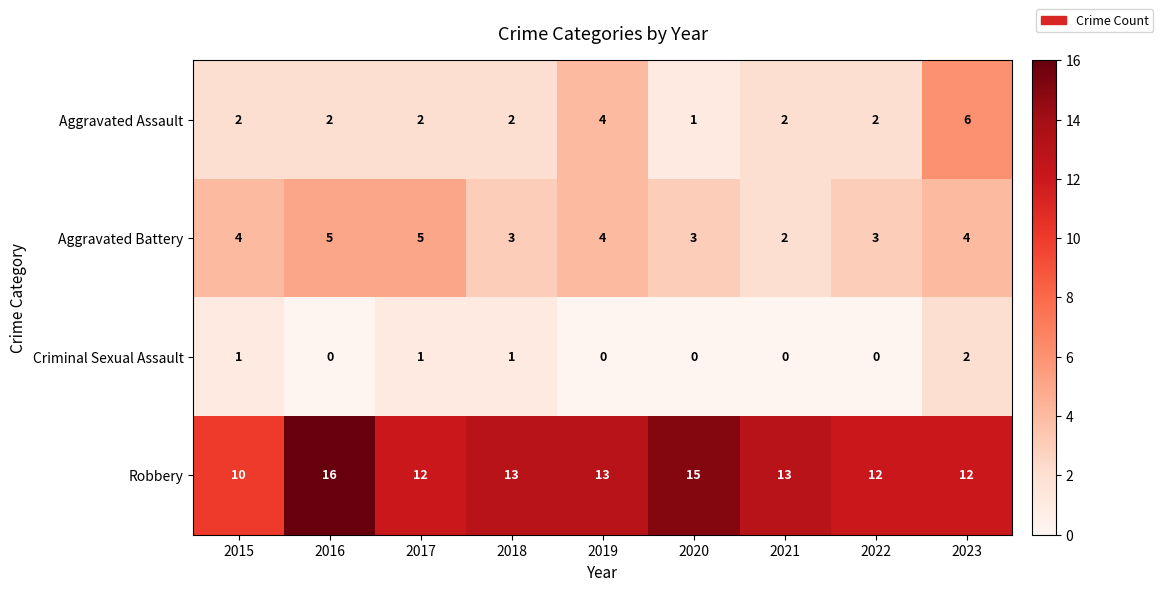

Is it true that Aggravated Battery equals 3 at 2020?

True